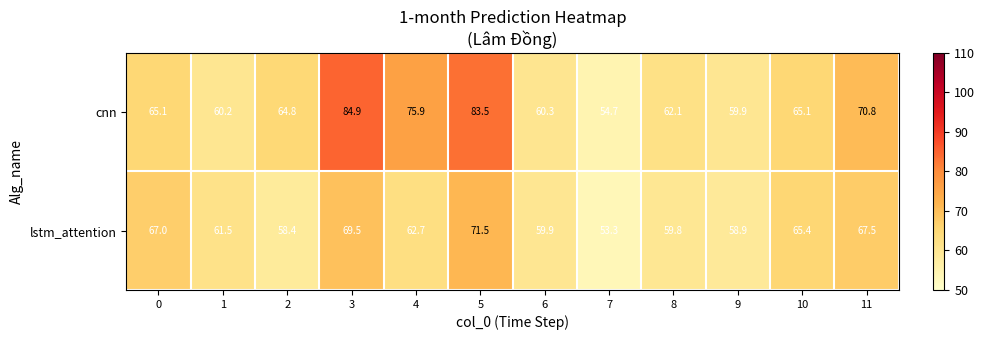

What is the spread (max minus min) of values at 2?

6.4